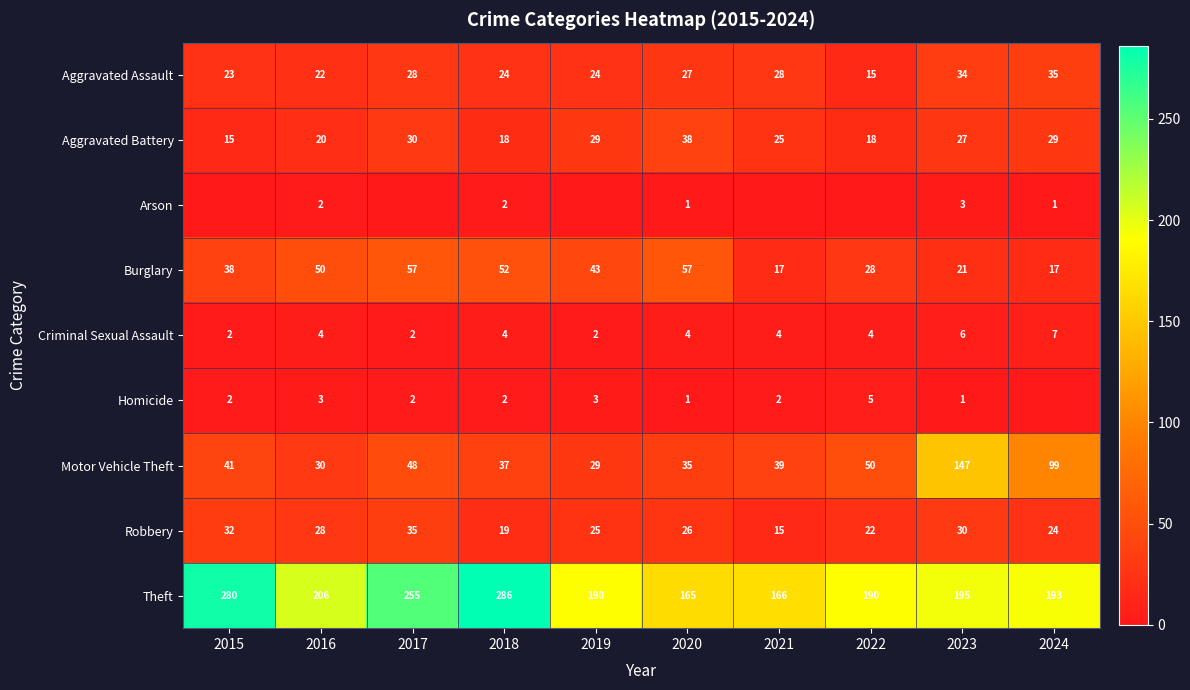

What value does the Robbery series have at 2019?

25